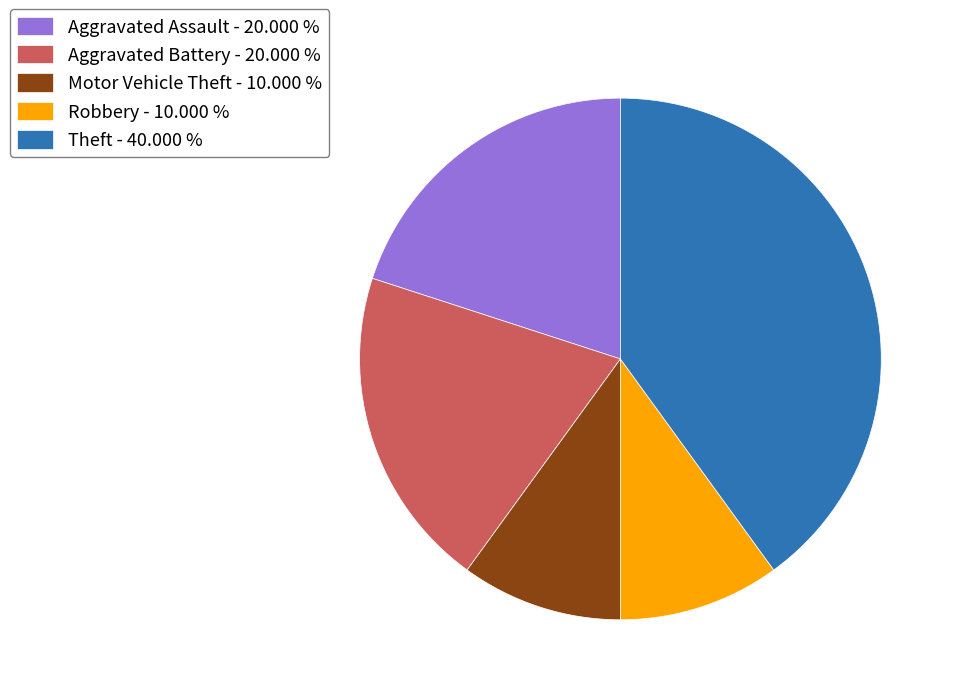

Is there any slice that represents more than half of the pie?

No